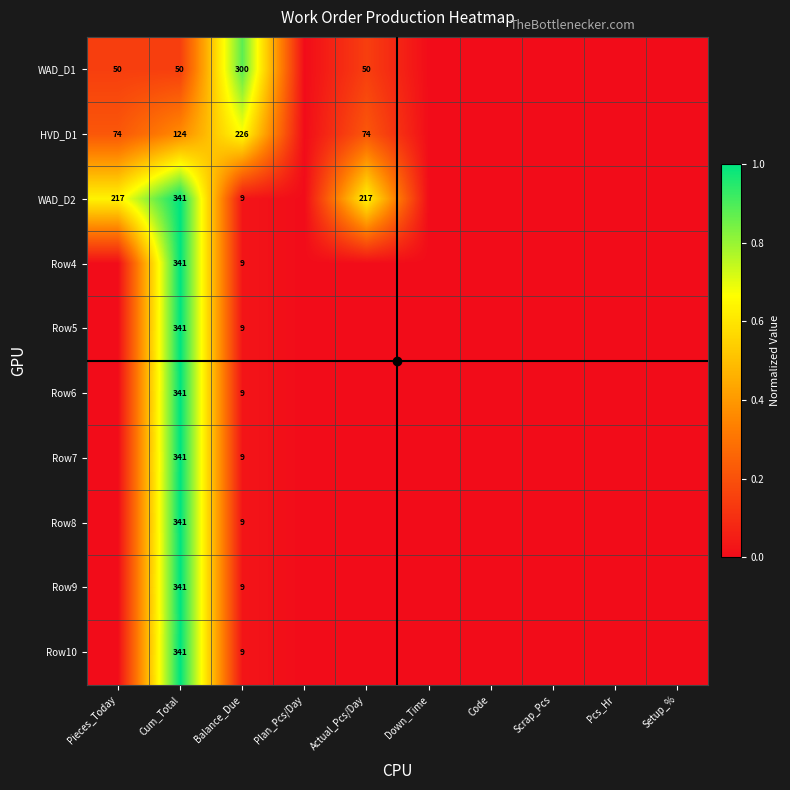

Is the value of HVD_D1 at Actual_Pcs/Day greater than the value of Row8 at Cum_Total?

No